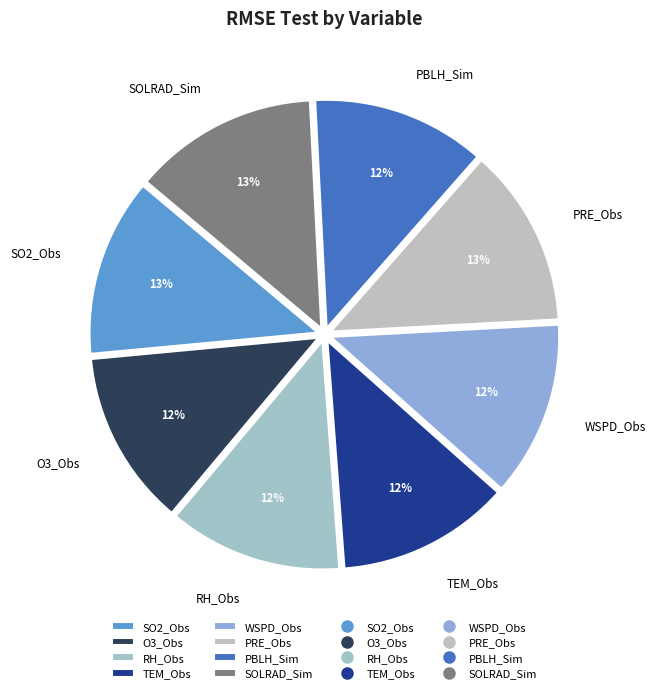

True or false: TEM_Obs accounts for 6% of the total.

False